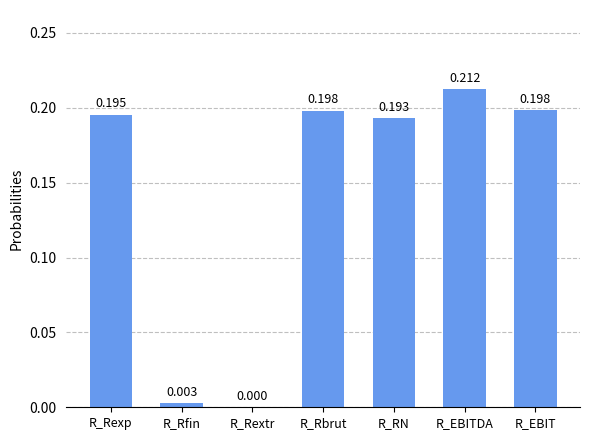

How many values are above zero?

6